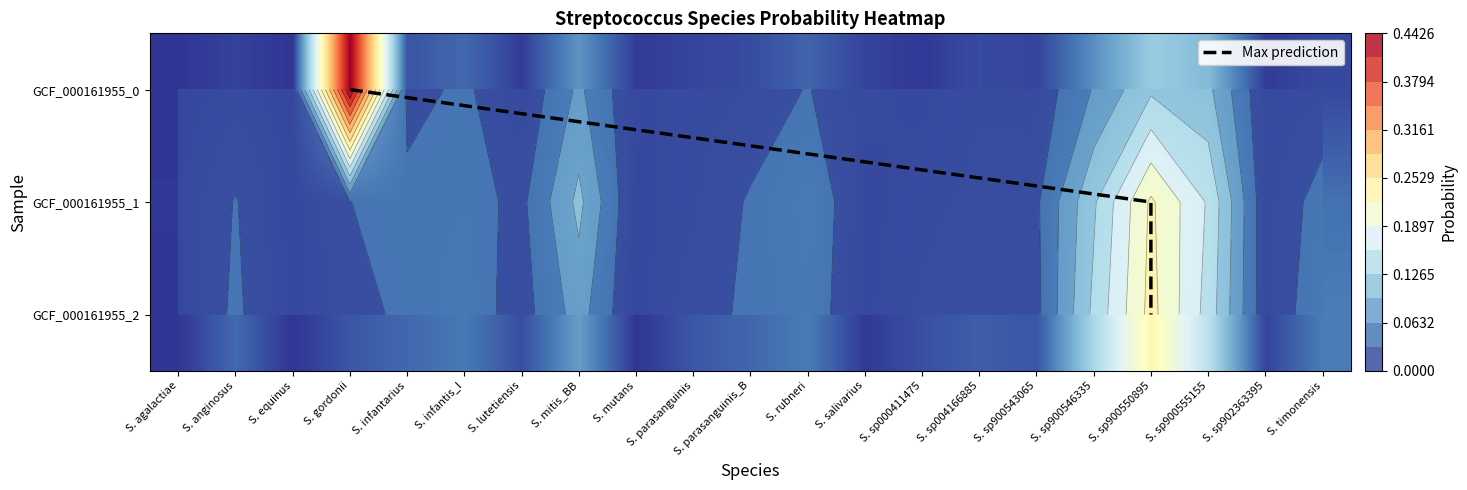

True or false: label_GCF_000161955_0.fasta has a value of 0.0 at S. agalactiae.

False